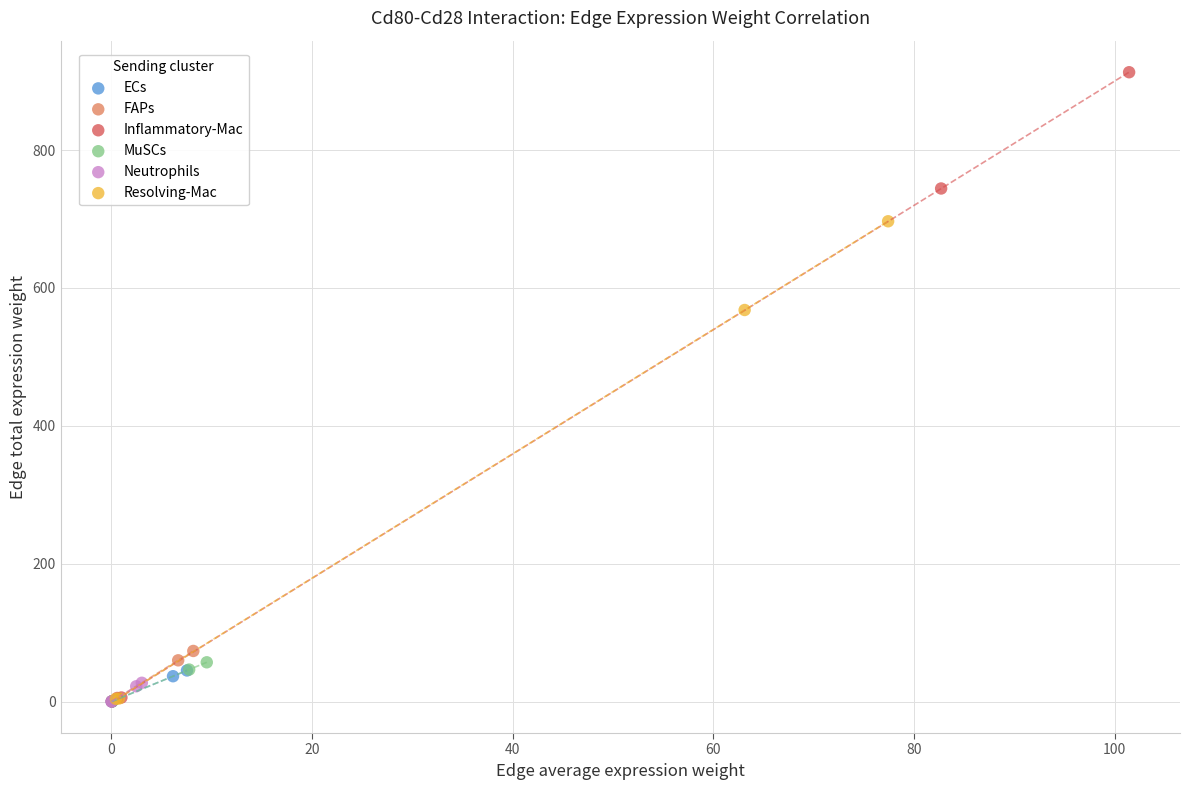

Which series has the largest Y range (max minus min)?

Inflammatory-Mac